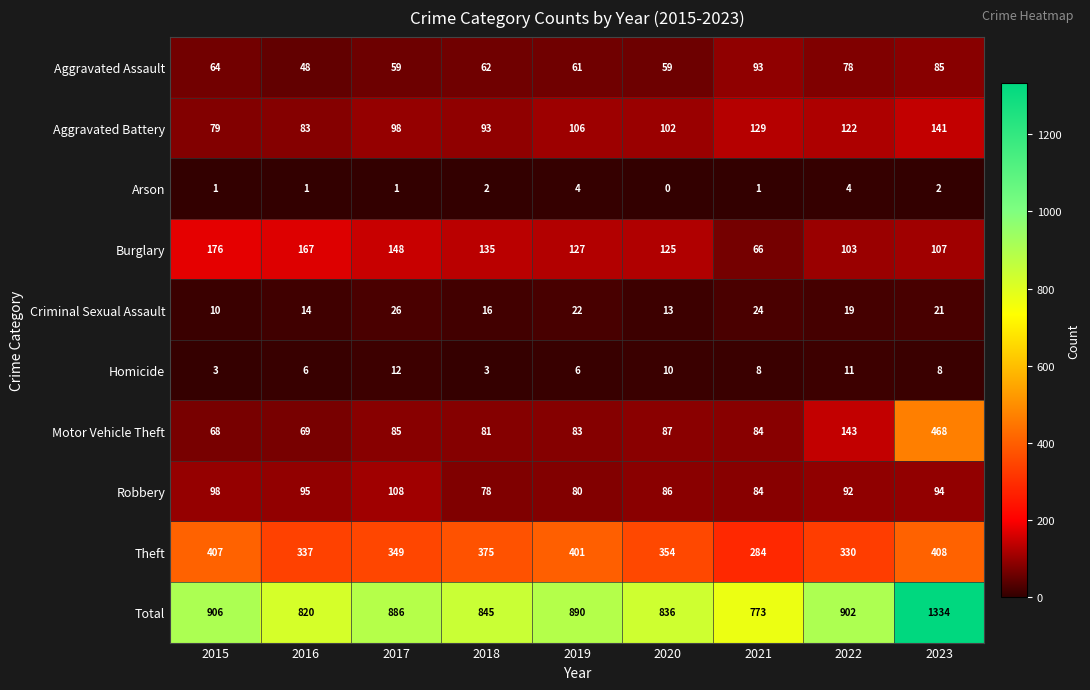

Which series has the largest total across all categories?

Total